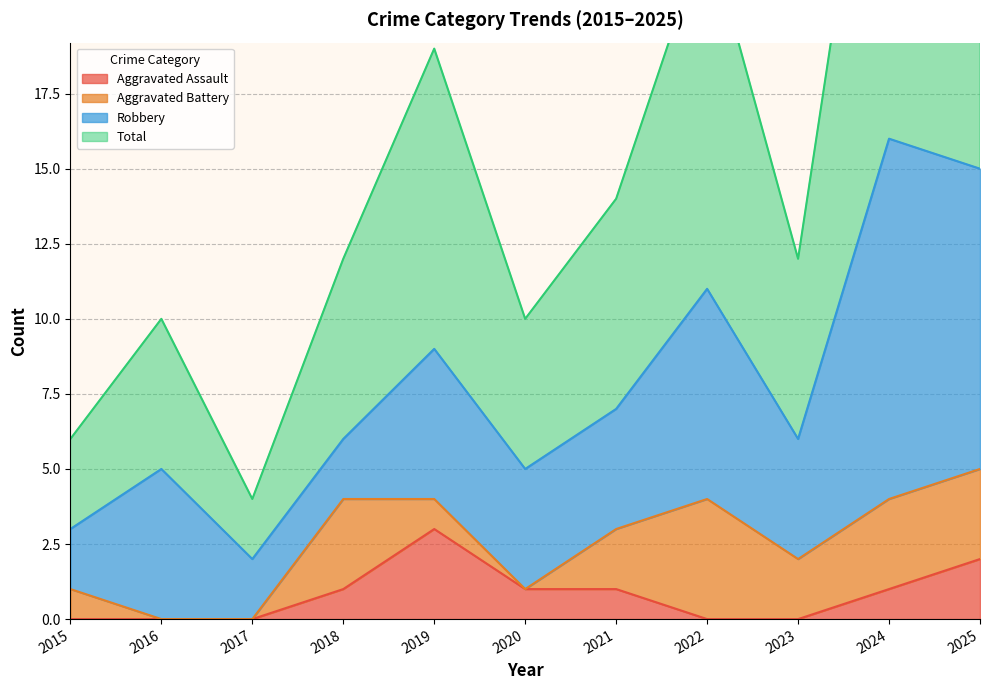

What is the greatest value displayed?

32